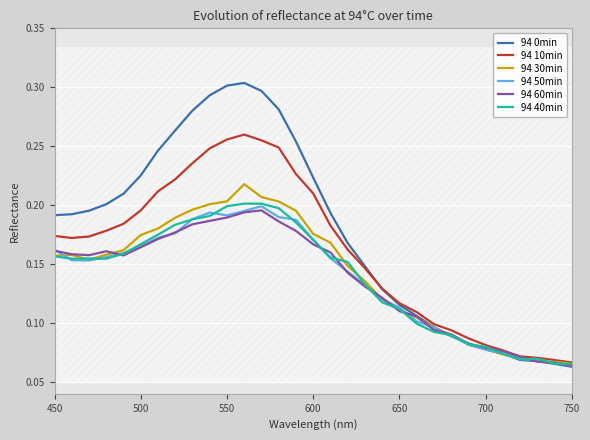

At which label is 94 60min closest to 0?

750